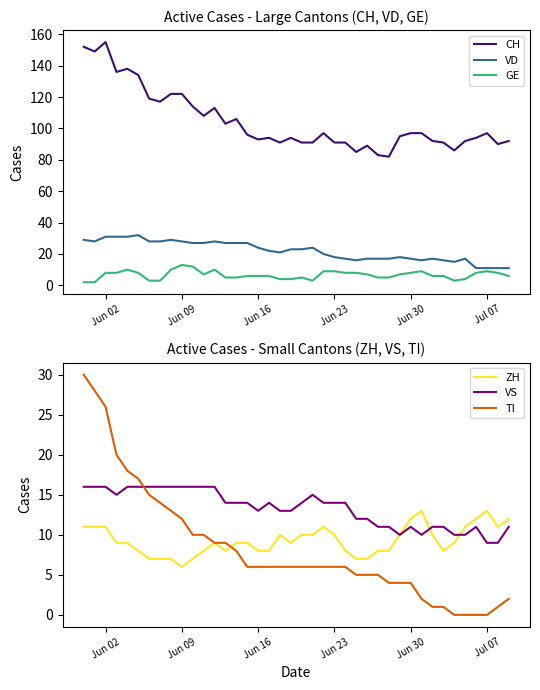

How many lines are shown in the chart?

6